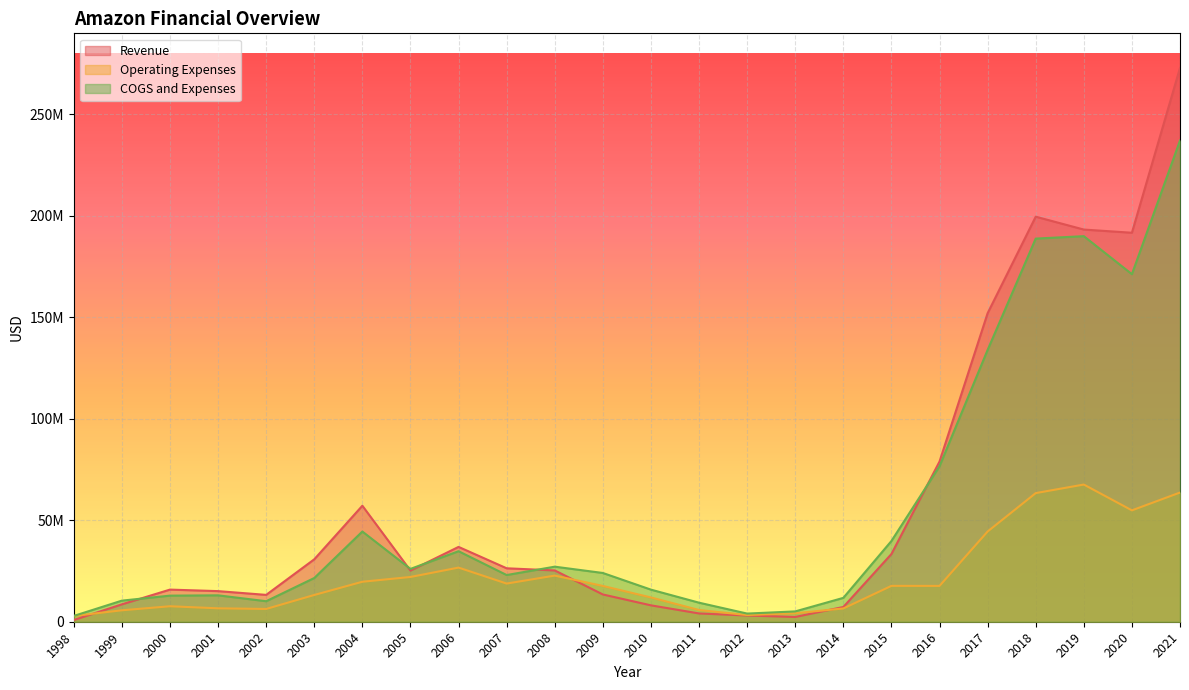

How many lines are shown in the chart?

3